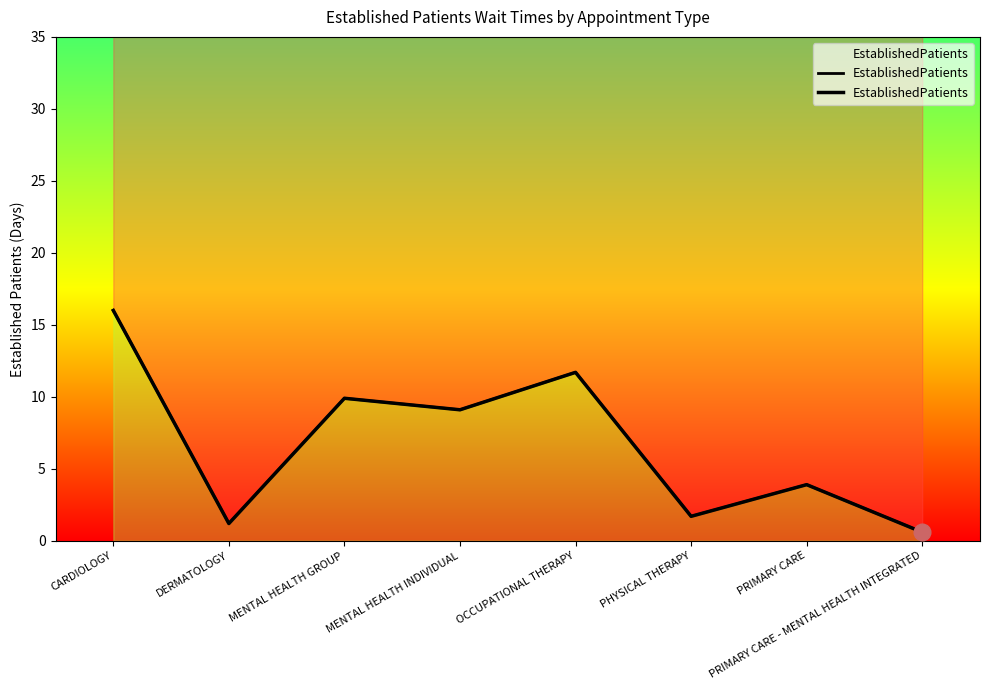

Reading left to right, list all the values displayed in this chart.

16.0	1.2	9.9	9.1	11.7	1.7	3.9	0.6